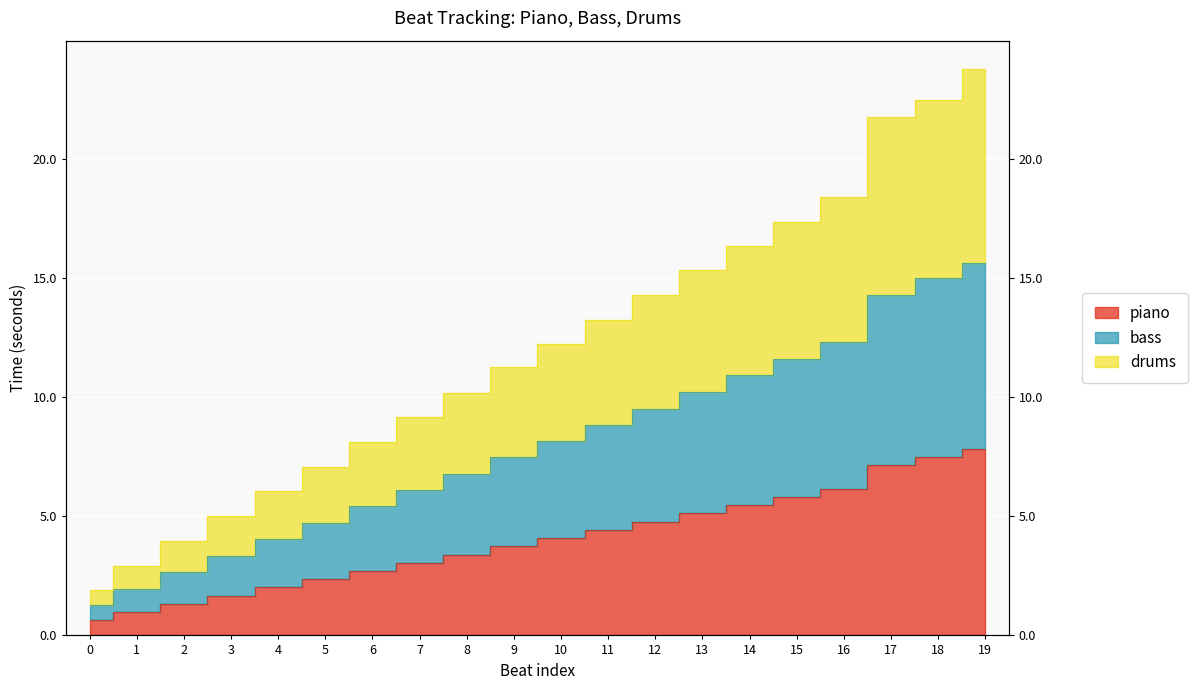

How many values in the piano series exceed 4?

10